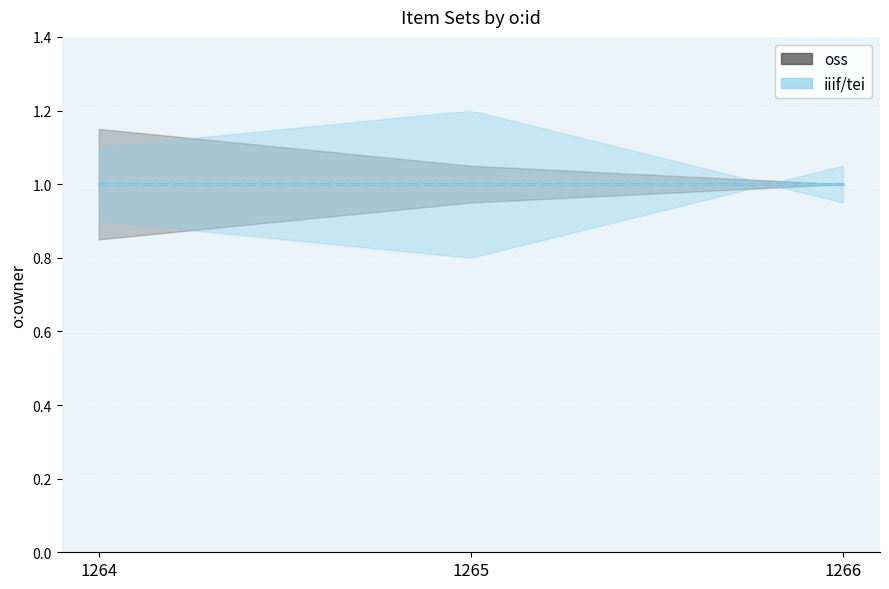

The value of o:owner_mid at 1264 is 1.4. True or false?

False